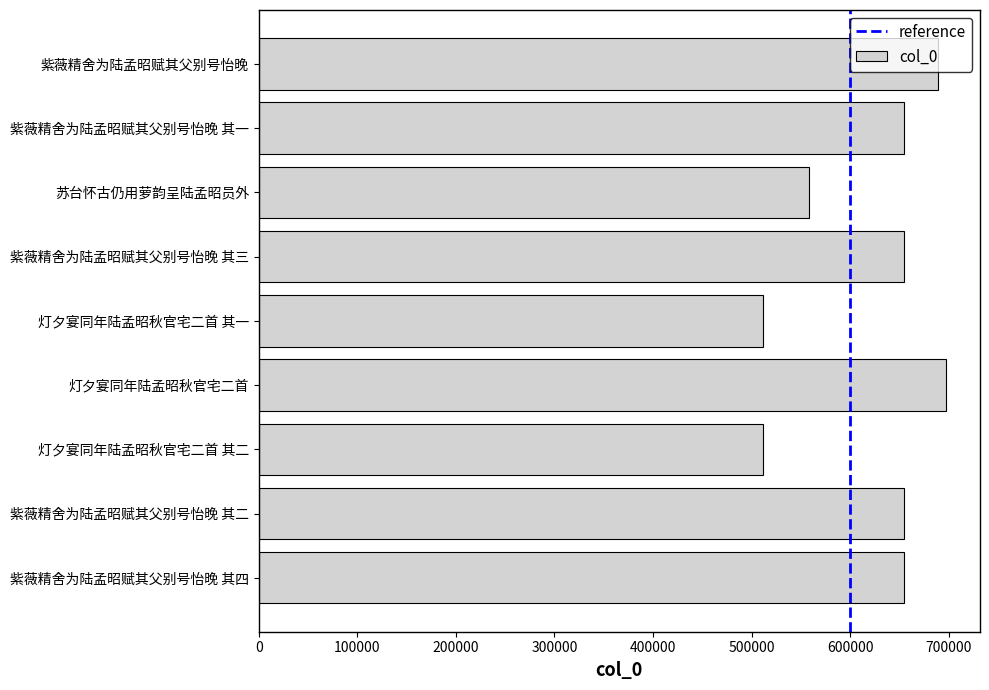

What is the maximum value shown in the chart?

696893